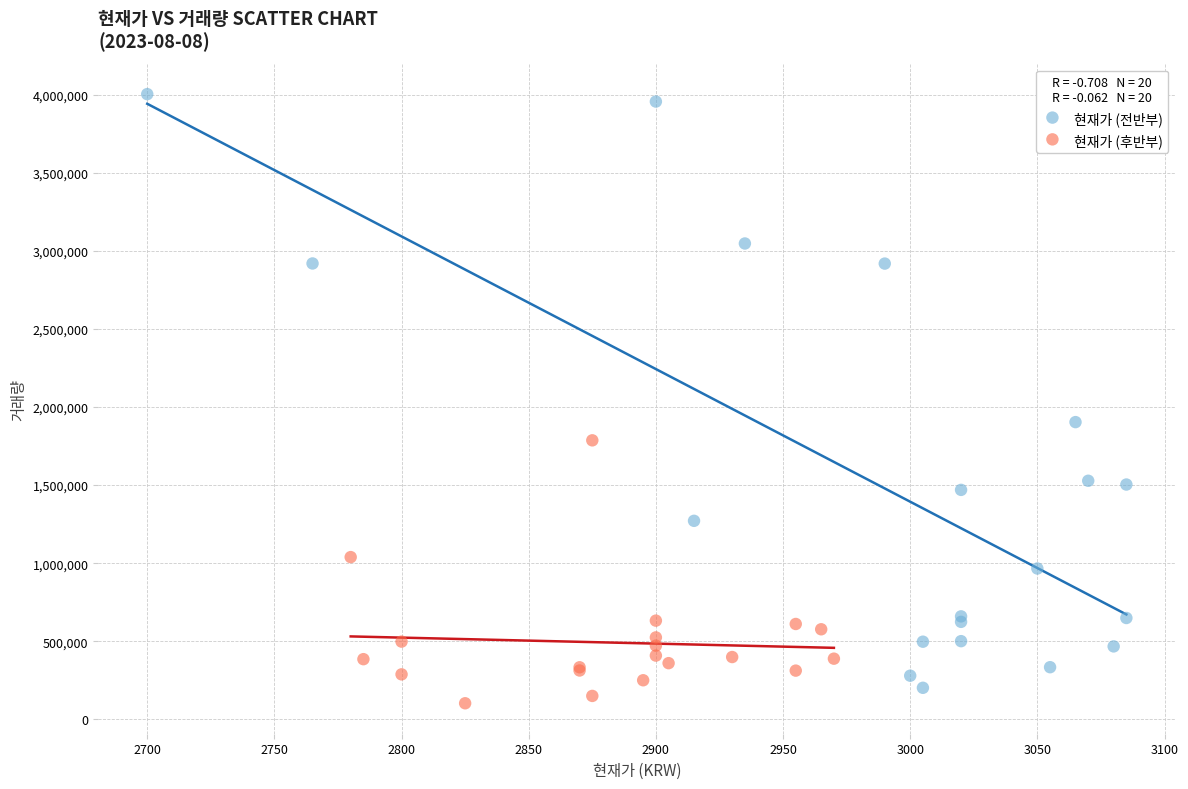

Which series contains the highest Y value?

현재가 (전반부)